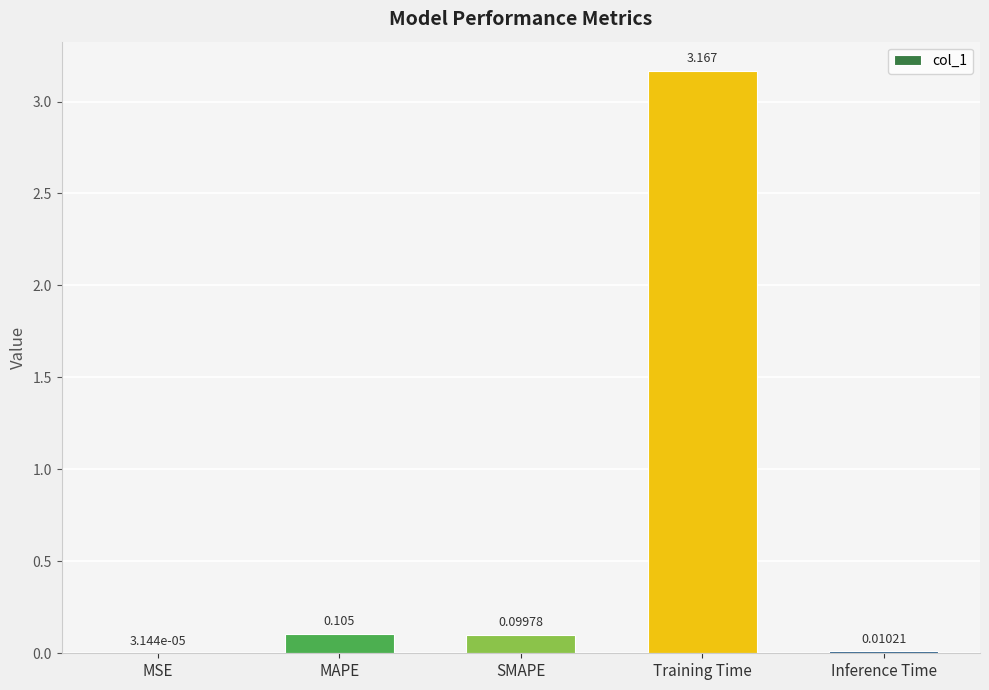

At which category does the chart reach its peak across all series?

Training Time